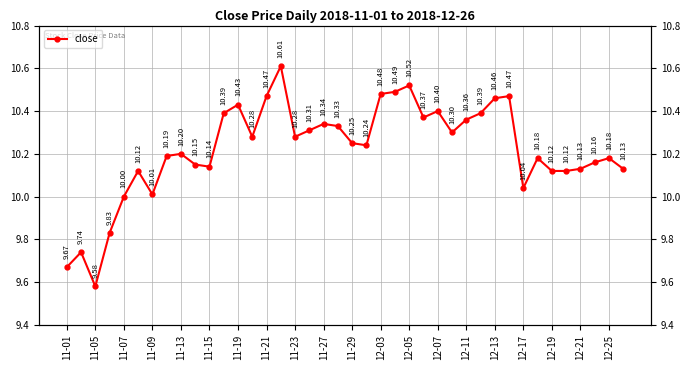

What is the ratio of the value at 11-15 to the value at 29?

1.0